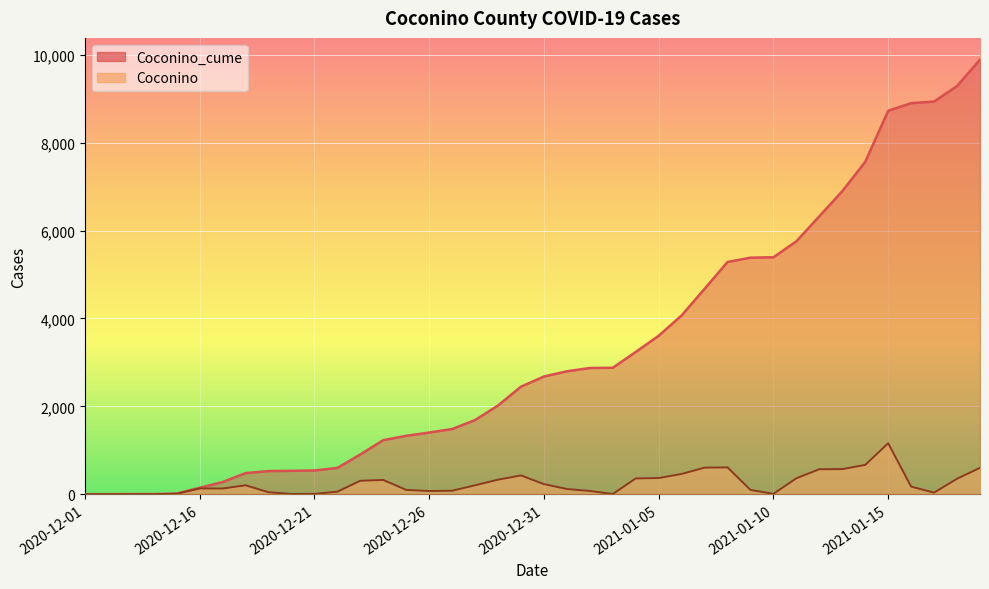

True or false: Coconino has a value of 132 at 2020-12-16.

True